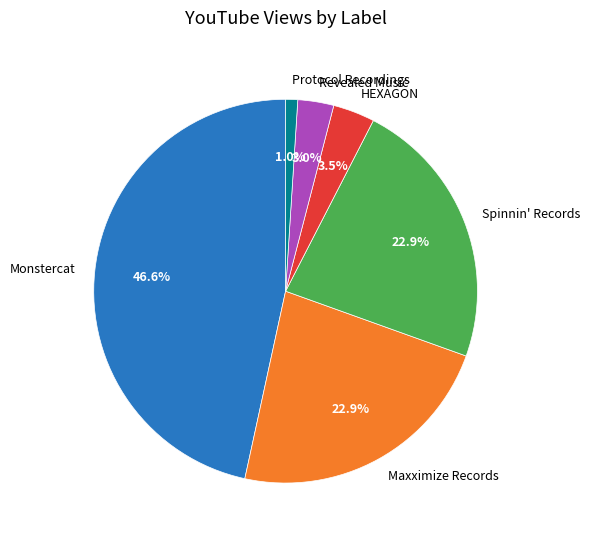

The Monstercat slice represents 47% of the pie. True or false?

True